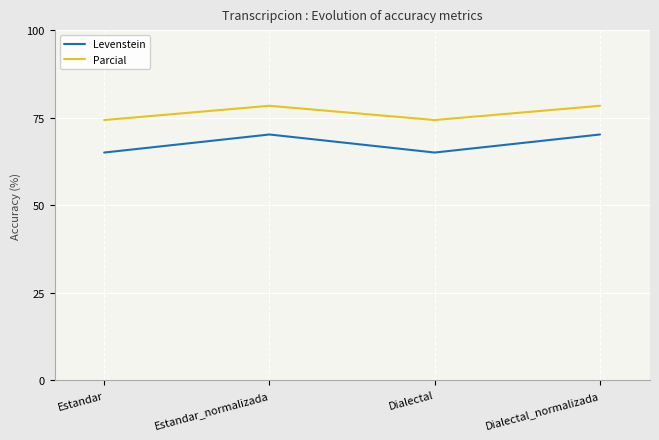

Is it true that Levenstein equals 115.8 at Dialectal_normalizada?

False